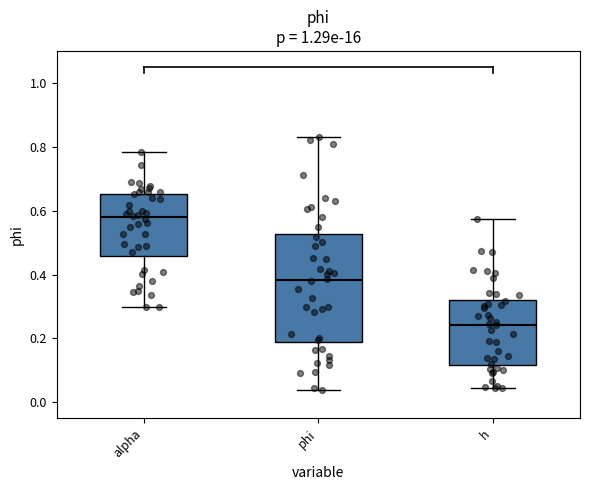

Reading left to right, transcribe this box plot: for each box, give where its median line is, the range the box spans, and where its two whiskers end, as read against the y-axis. The values are not printed on the chart, so give them approximately, as read against the axis.

alpha: median 0.58, box 0.46 to 0.66, whiskers 0.30 to 0.78
phi: median 0.38, box 0.18 to 0.52, whiskers 0.04 to 0.84
h: median 0.24, box 0.12 to 0.32, whiskers 0.04 to 0.58